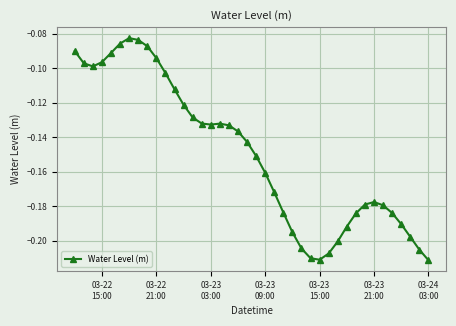

What is the difference between the maximum and second lowest values?

0.1